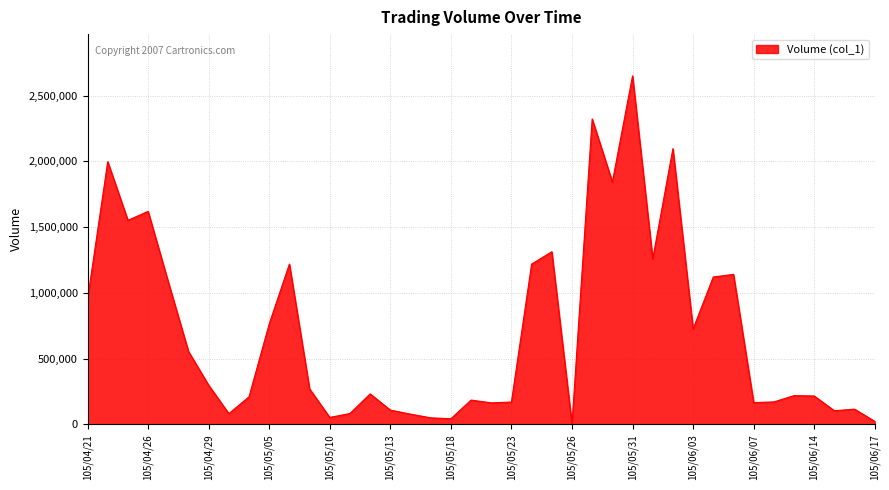

What is the maximum value shown in the chart?

2650000